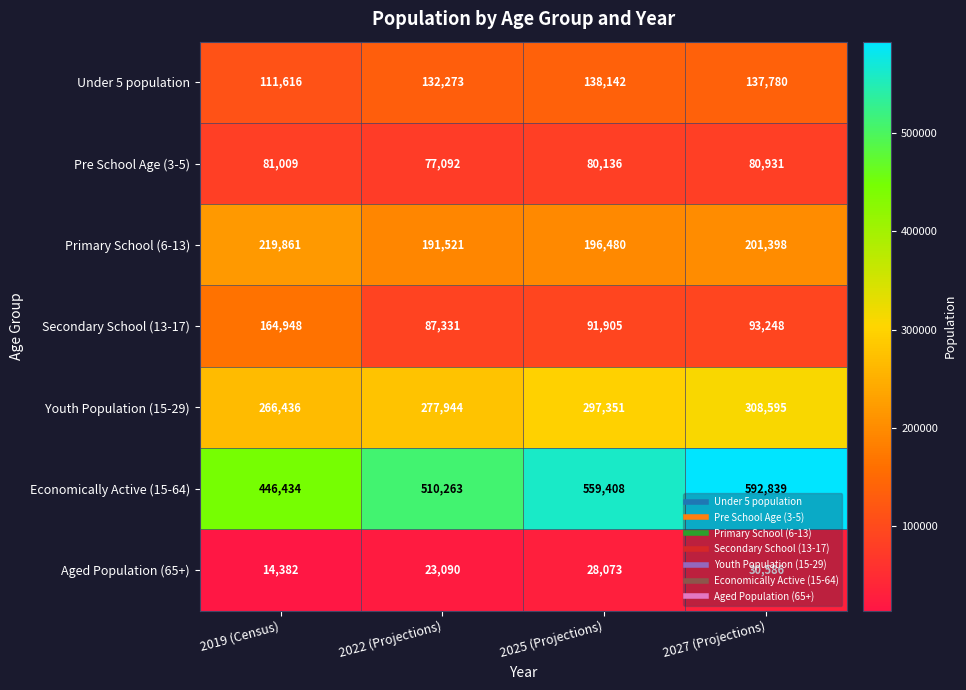

What is the highest value of the Primary School (6-13) series?

219861